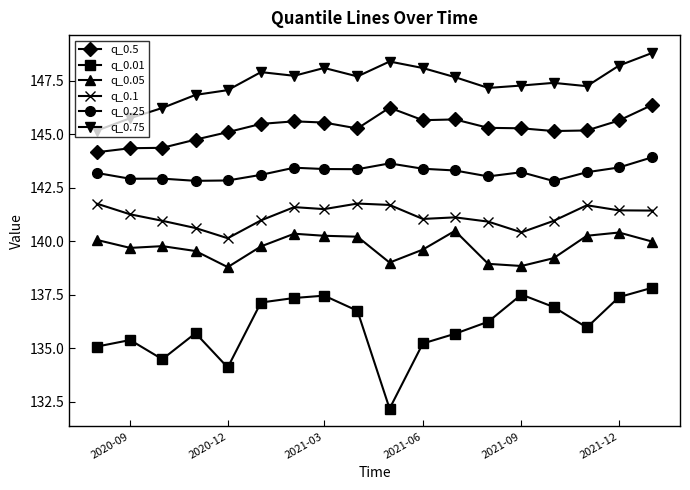

Does the chart display data point markers on the line(s)?

Yes